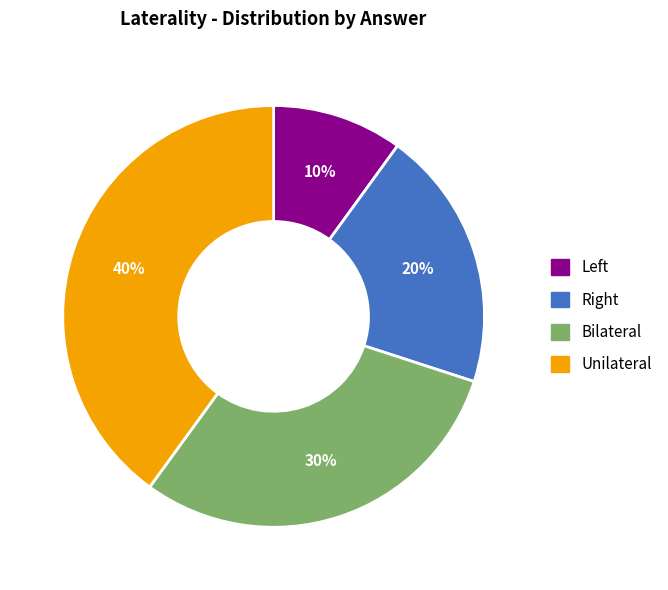

What is the largest slice in the pie chart?

Unilateral